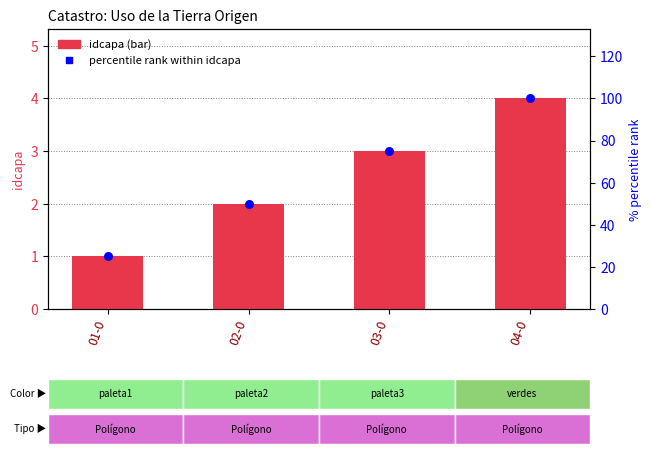

Which series has the largest total across all categories?

percentile rank within idcapa